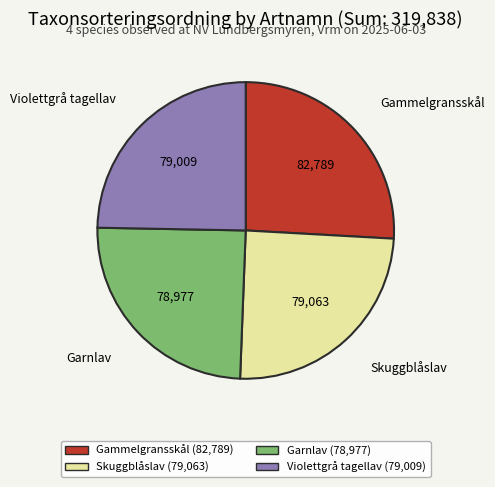

Between Skuggblåslav and Gammelgransskål, which is larger?

Gammelgransskål